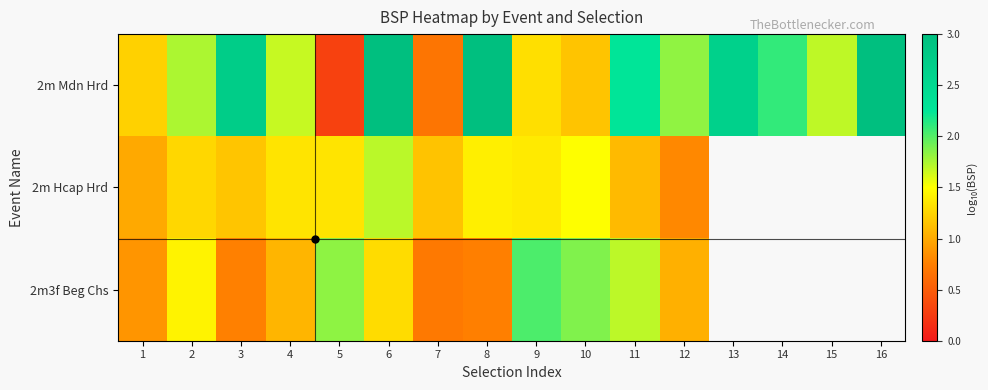

At which label does 2m Hcap Hrd reach its minimum?

12